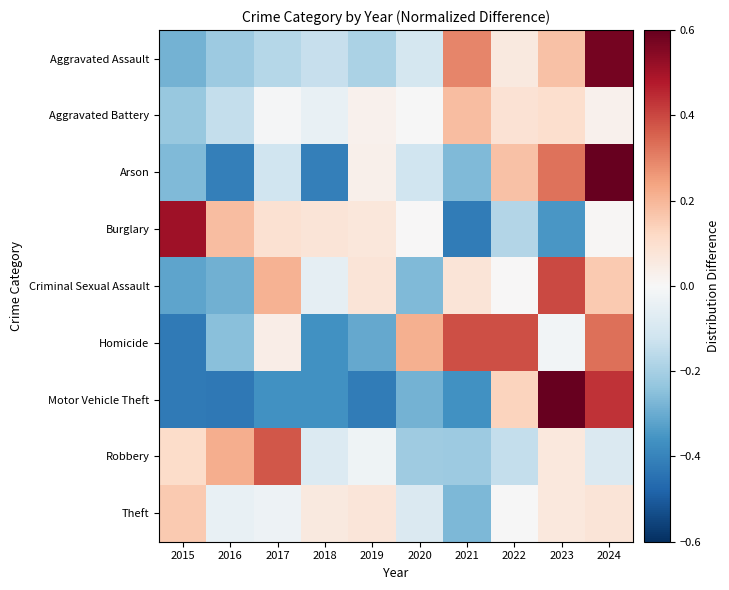

Reading right to left, list all the values displayed in this chart.

Aggravated Assault: 2024=0.6	2023=0.2	2022=0.1	2021=0.3	2020=-0.1	2019=-0.2	2018=-0.1	2017=-0.2	2016=-0.2	2015=-0.3
Aggravated Battery: 2024=0.0	2023=0.1	2022=0.1	2021=0.2	2020=-0.0	2019=0.0	2018=-0.0	2017=-0.0	2016=-0.1	2015=-0.2
Arson: 2024=1.1	2023=0.3	2022=0.2	2021=-0.3	2020=-0.1	2019=0.0	2018=-0.4	2017=-0.1	2016=-0.4	2015=-0.3
Burglary: 2024=0.0	2023=-0.3	2022=-0.2	2021=-0.4	2020=0.0	2019=0.1	2018=0.1	2017=0.1	2016=0.2	2015=0.5
Criminal Sexual Assault: 2024=0.2	2023=0.4	2022=0.0	2021=0.1	2020=-0.3	2019=0.1	2018=-0.1	2017=0.2	2016=-0.3	2015=-0.3
Homicide: 2024=0.3	2023=-0.0	2022=0.4	2021=0.4	2020=0.2	2019=-0.3	2018=-0.4	2017=0.0	2016=-0.2	2015=-0.4
Motor Vehicle Theft: 2024=0.4	2023=2.1	2022=0.1	2021=-0.4	2020=-0.3	2019=-0.4	2018=-0.4	2017=-0.4	2016=-0.4	2015=-0.4
Robbery: 2024=-0.1	2023=0.1	2022=-0.1	2021=-0.2	2020=-0.2	2019=-0.0	2018=-0.1	2017=0.4	2016=0.2	2015=0.1
Theft: 2024=0.1	2023=0.1	2022=-0.0	2021=-0.3	2020=-0.1	2019=0.1	2018=0.1	2017=-0.0	2016=-0.0	2015=0.2